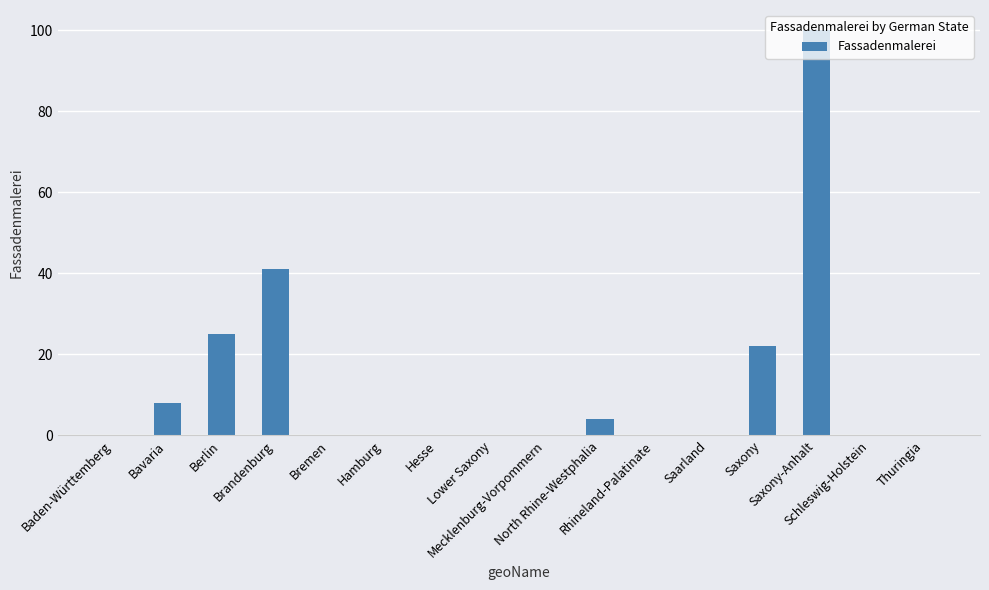

What is the sum of all values?

200